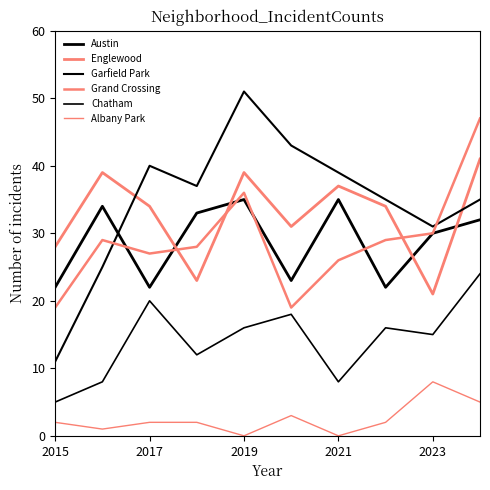

Is this an area chart (filled region under the line)?

No